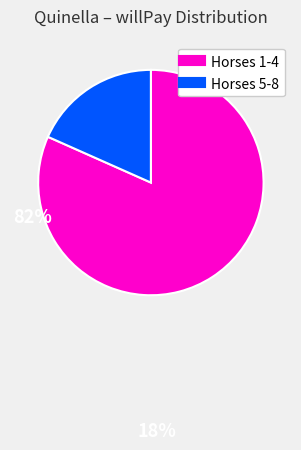

How many segments does this pie chart have?

2